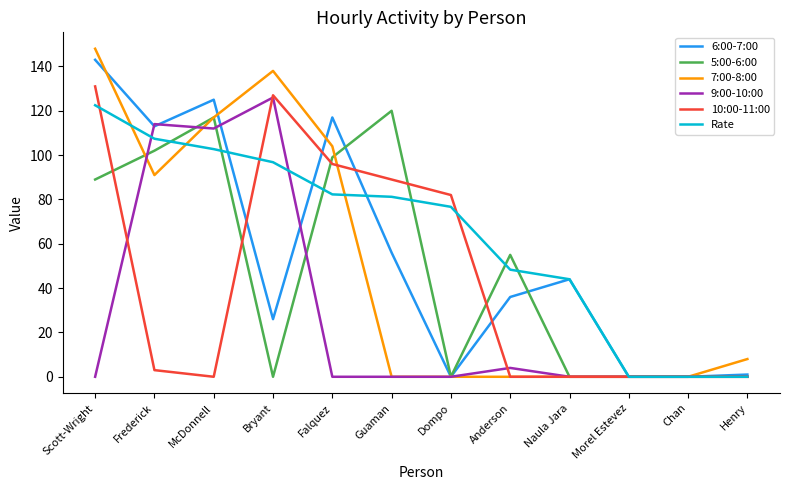

At which category is the sum across all series the highest?

Scott-Wright